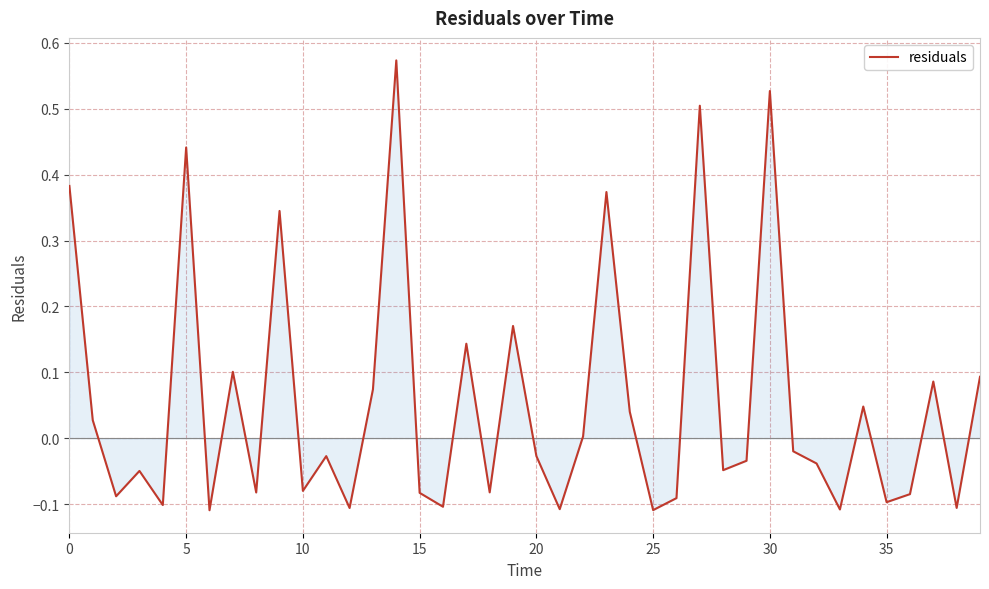

True or false: there are more than 1 points higher than both neighbors.

True